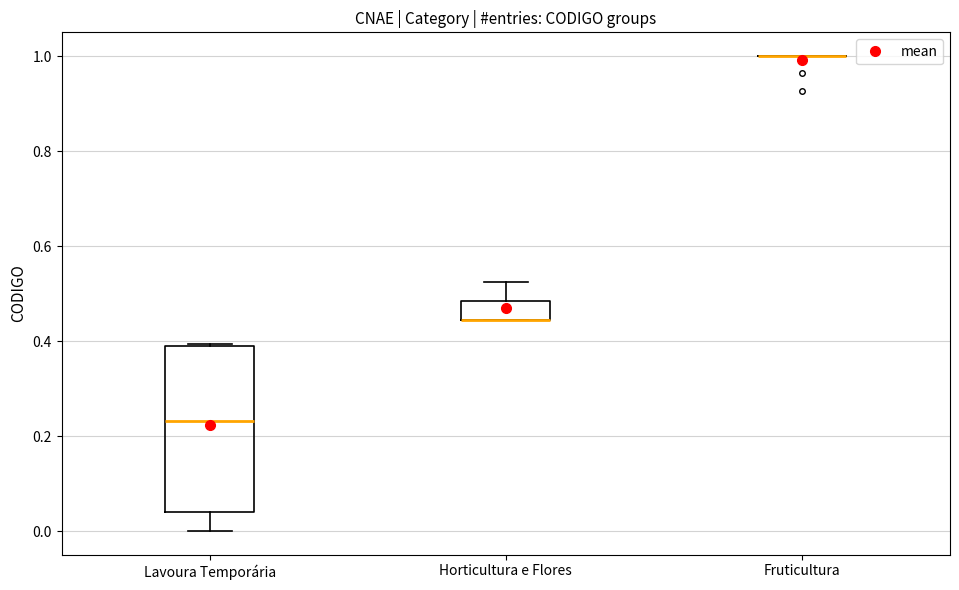

Where does the upper whisker of the box for Horticultura e Flores end on the y-axis? The values are not printed on the chart, so give them approximately, as read against the axis.

0.52